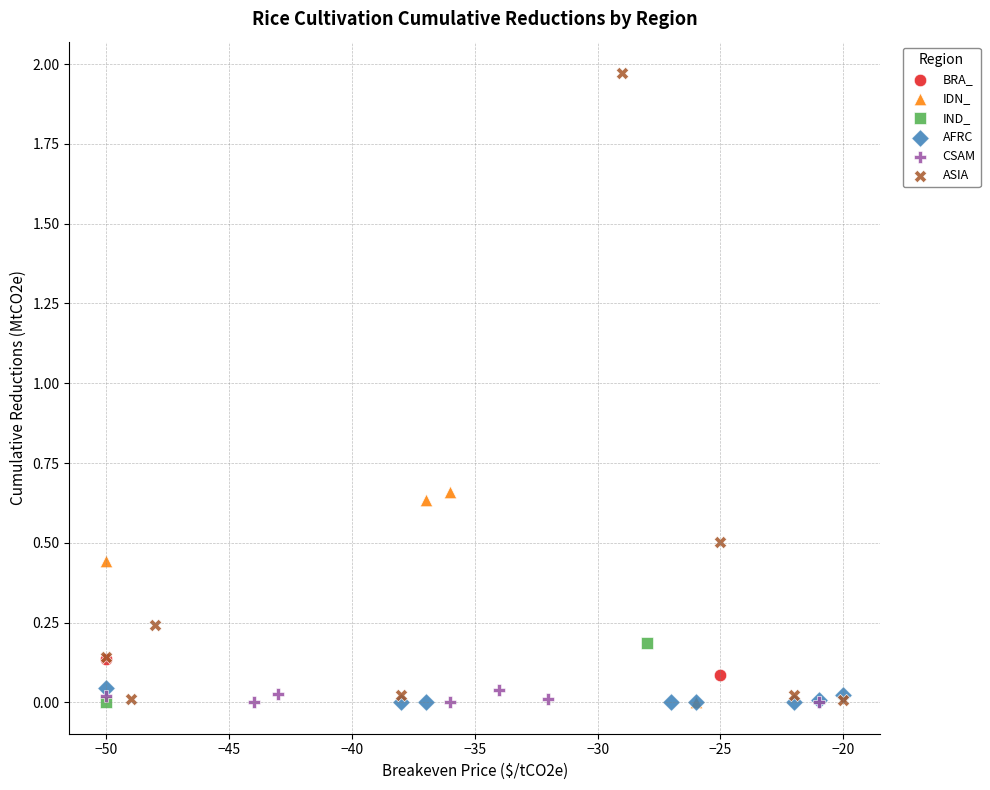

Which series has the widest spread of Y values?

ASIA